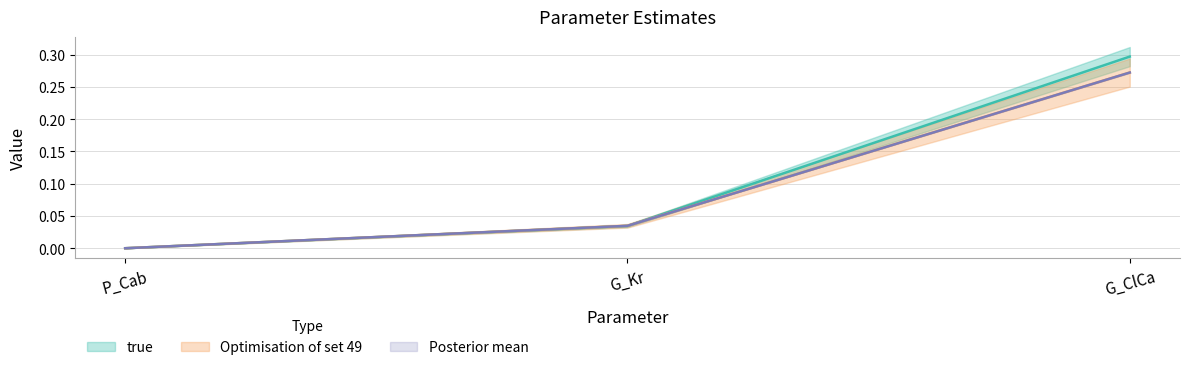

Which series has the largest range (max minus min)?

true